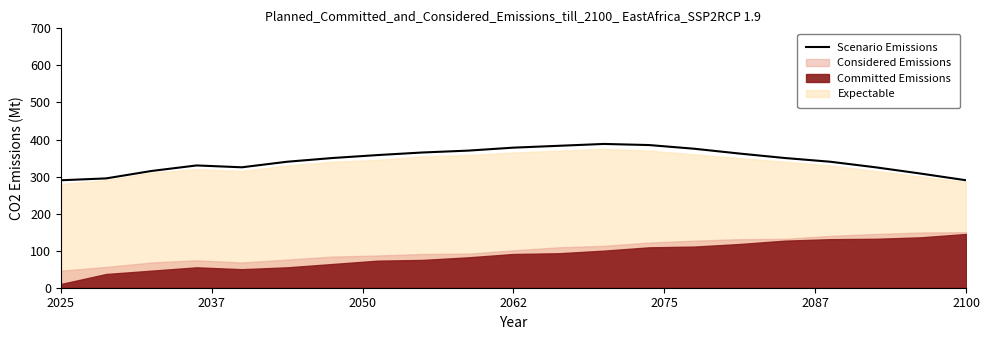

How many interior local peaks (higher than both neighbors) does the data have?

2